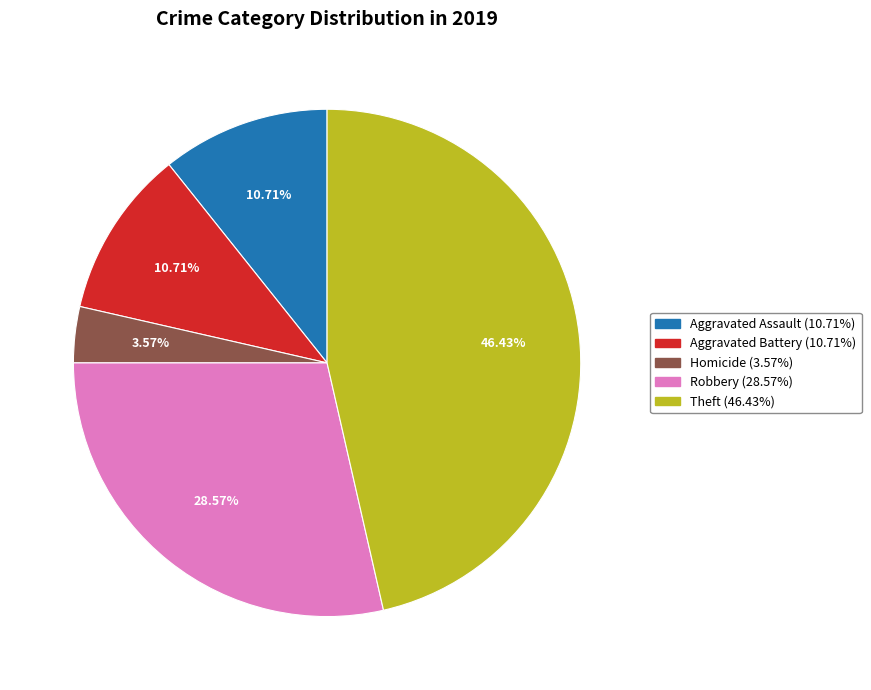

How many segments does this pie chart have?

5